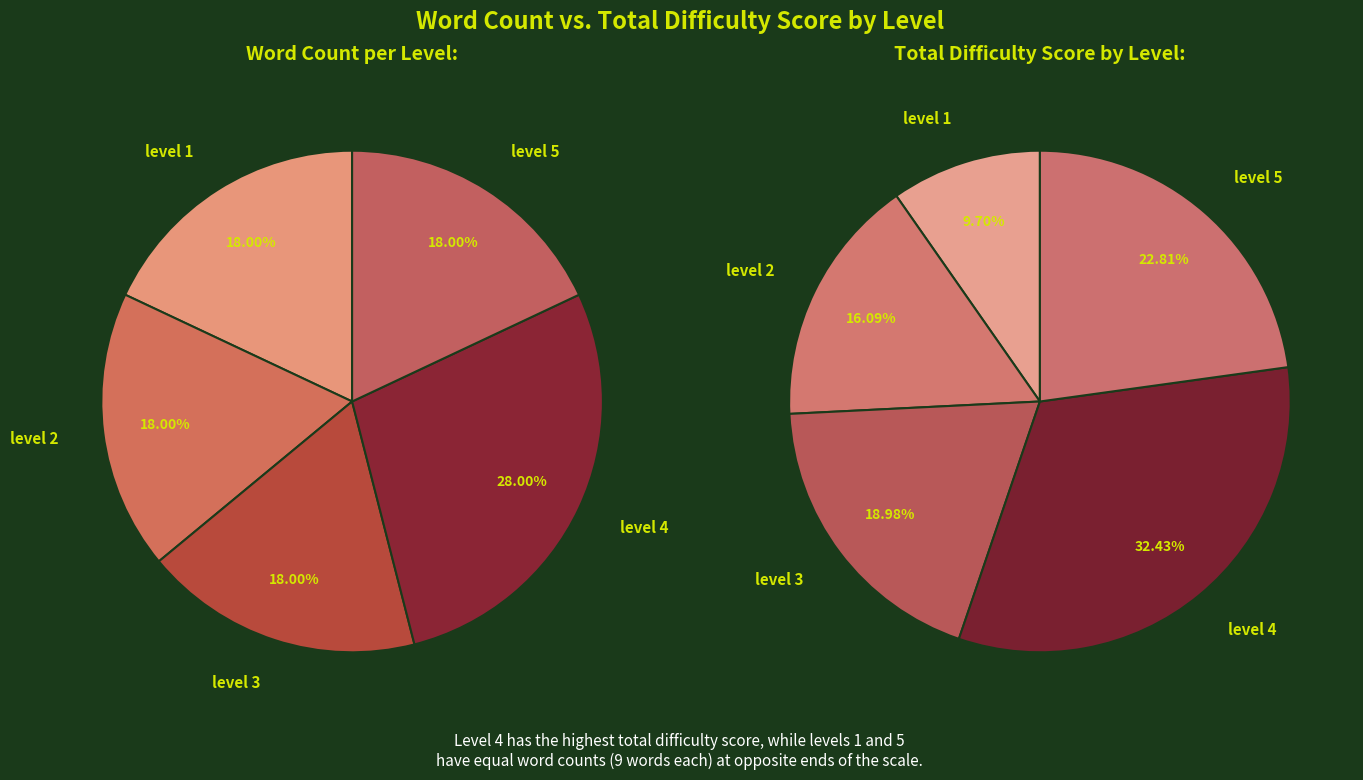

To the nearest percent, what is the difference between the largest and smallest slice percentages?

10%